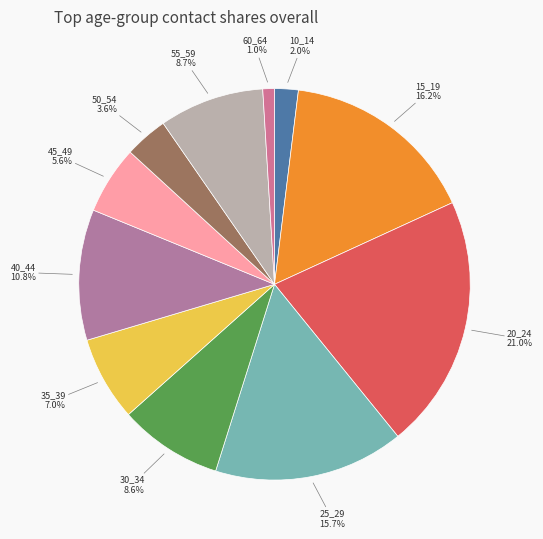

To the nearest percent, what is the average slice percentage?

9%